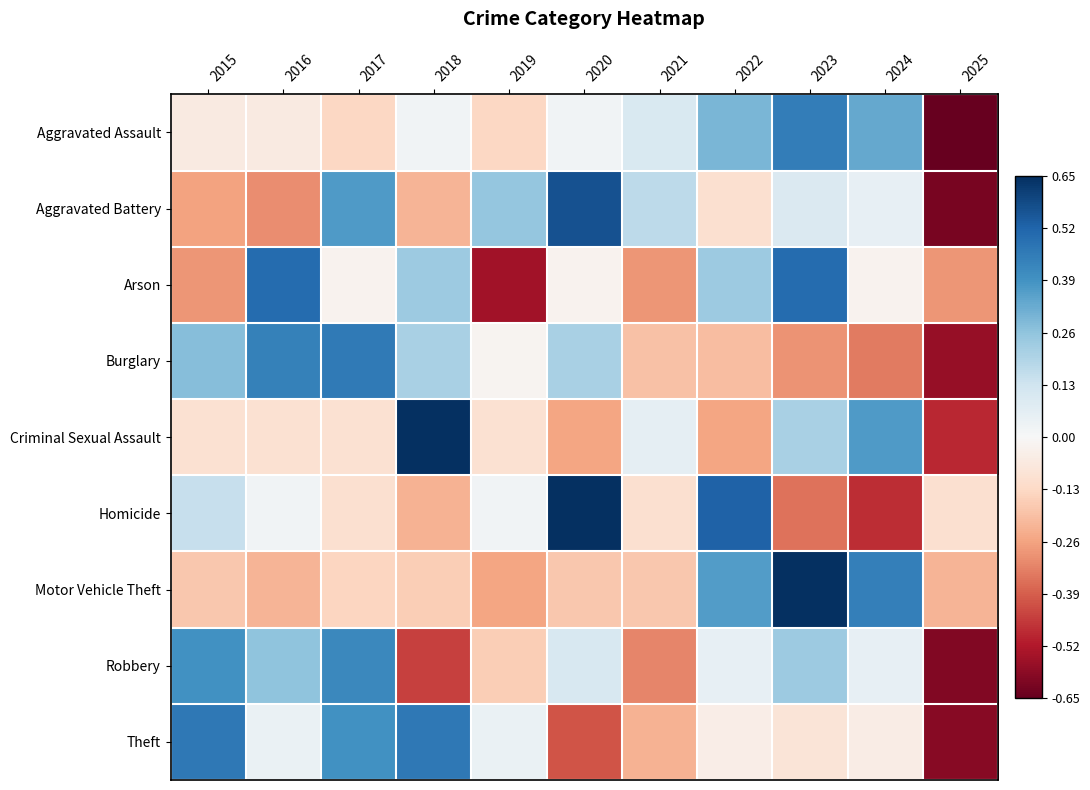

Between 2016 and 2022, which is larger?

2022